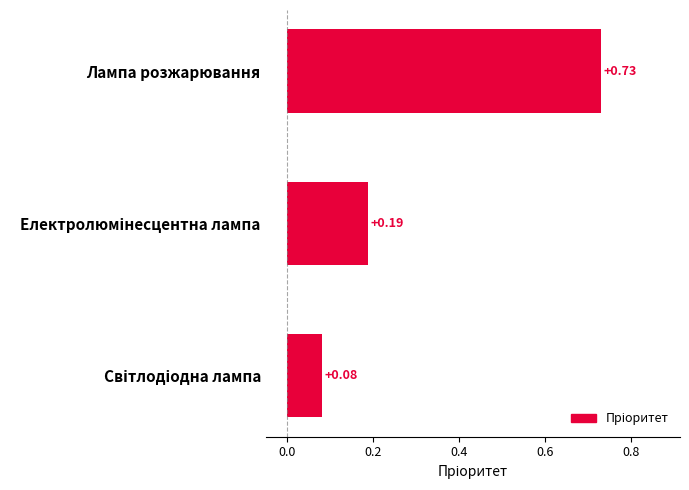

What is the average value?

0.3